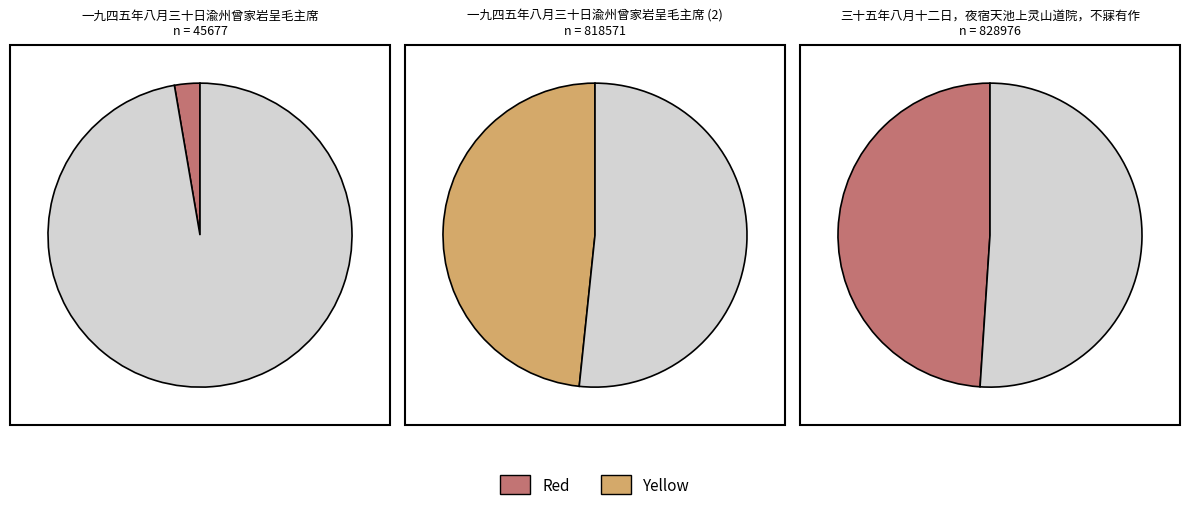

Is it true that 一九四五年八月三十日渝州曾家岩呈毛主席 is 3% of the pie?

True